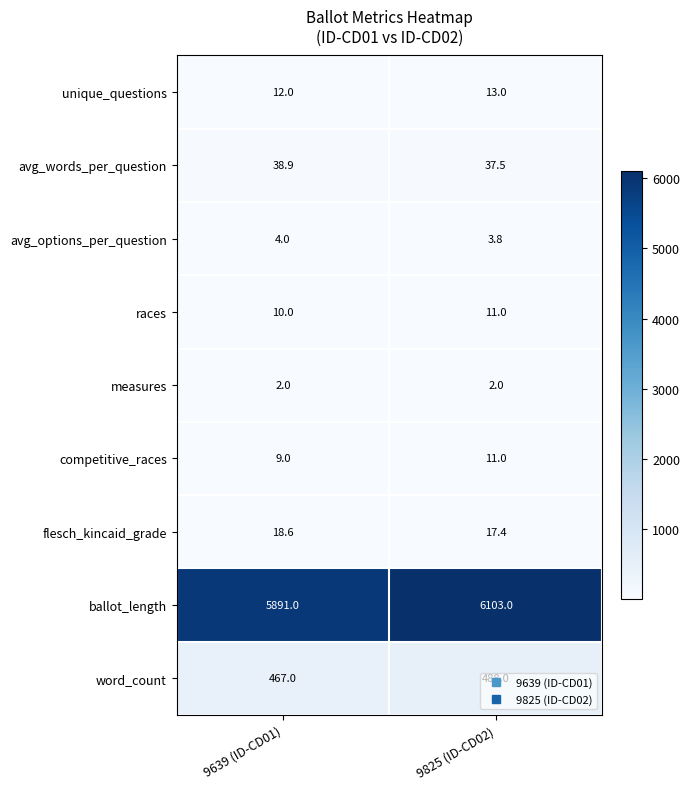

What is the greatest value displayed?

6103.0